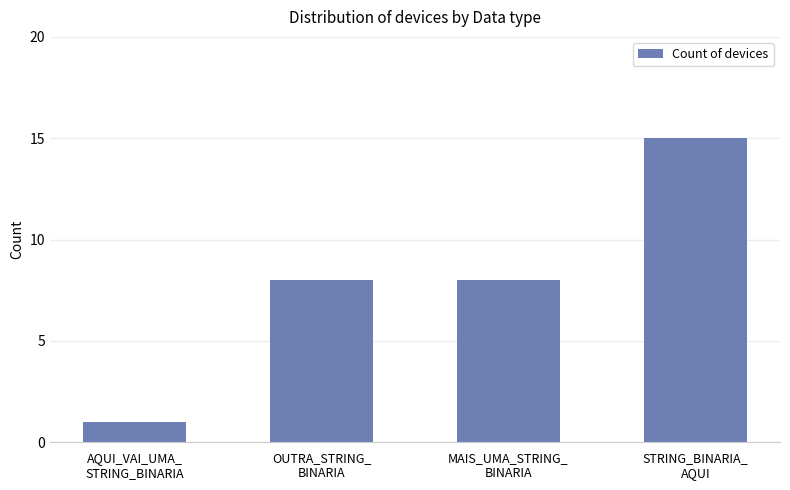

Reading right to left, what are all the values shown in this chart?

15	8	8	1